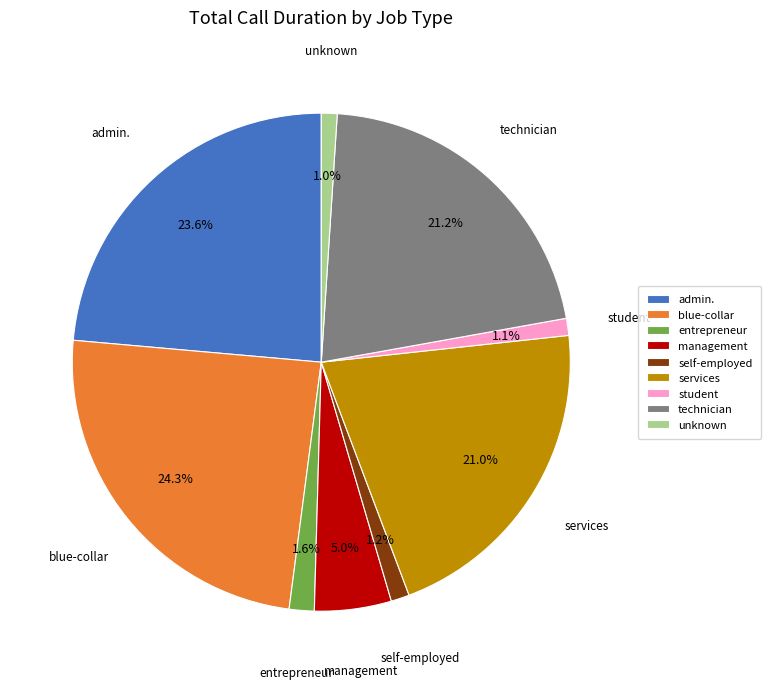

Approximately how many times larger is the value at unknown compared to student?

0.9